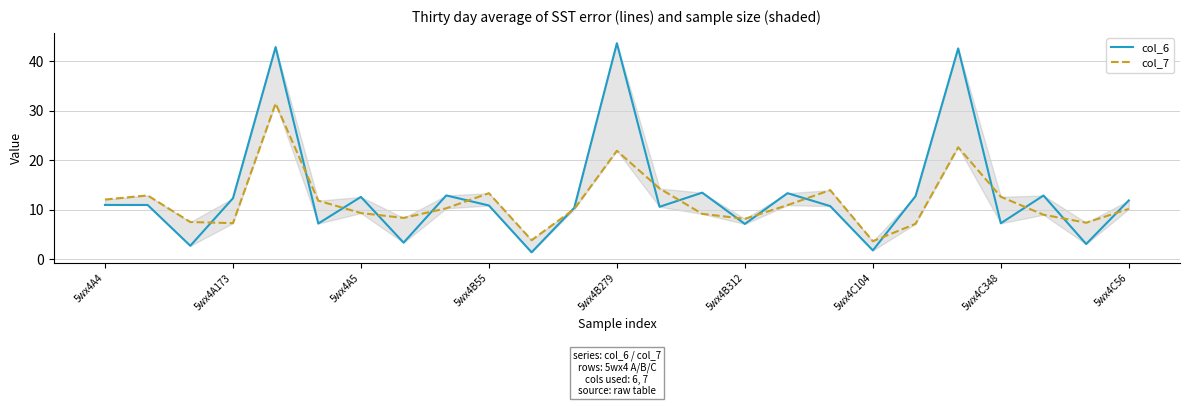

What is the highest value of the col_6 series?

43.6